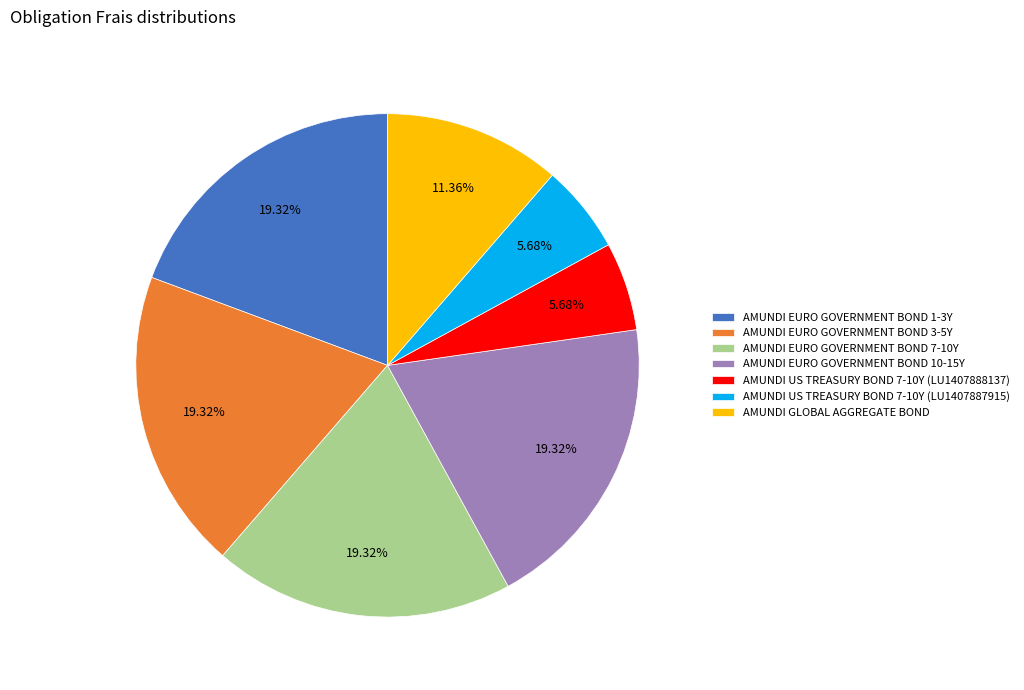

What percentage is the AMUNDI US TREASURY BOND 7-10Y (LU1407887915) slice, to the nearest percent?

6%